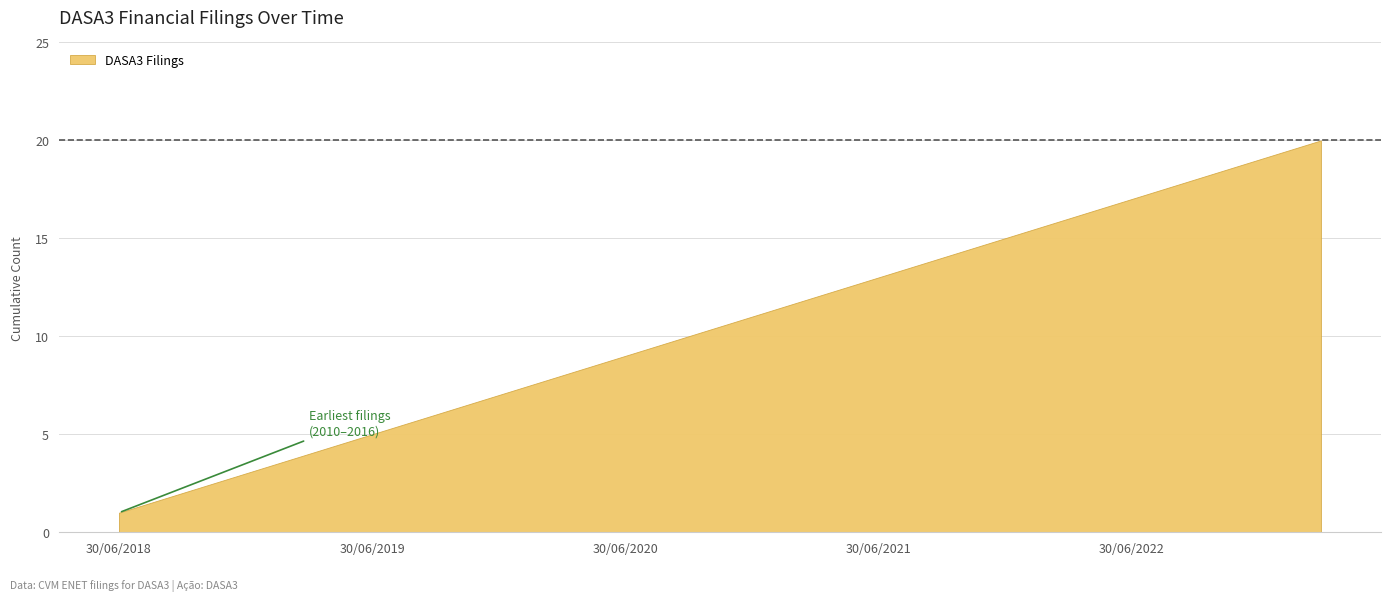

What is the maximum value shown in the chart?

20